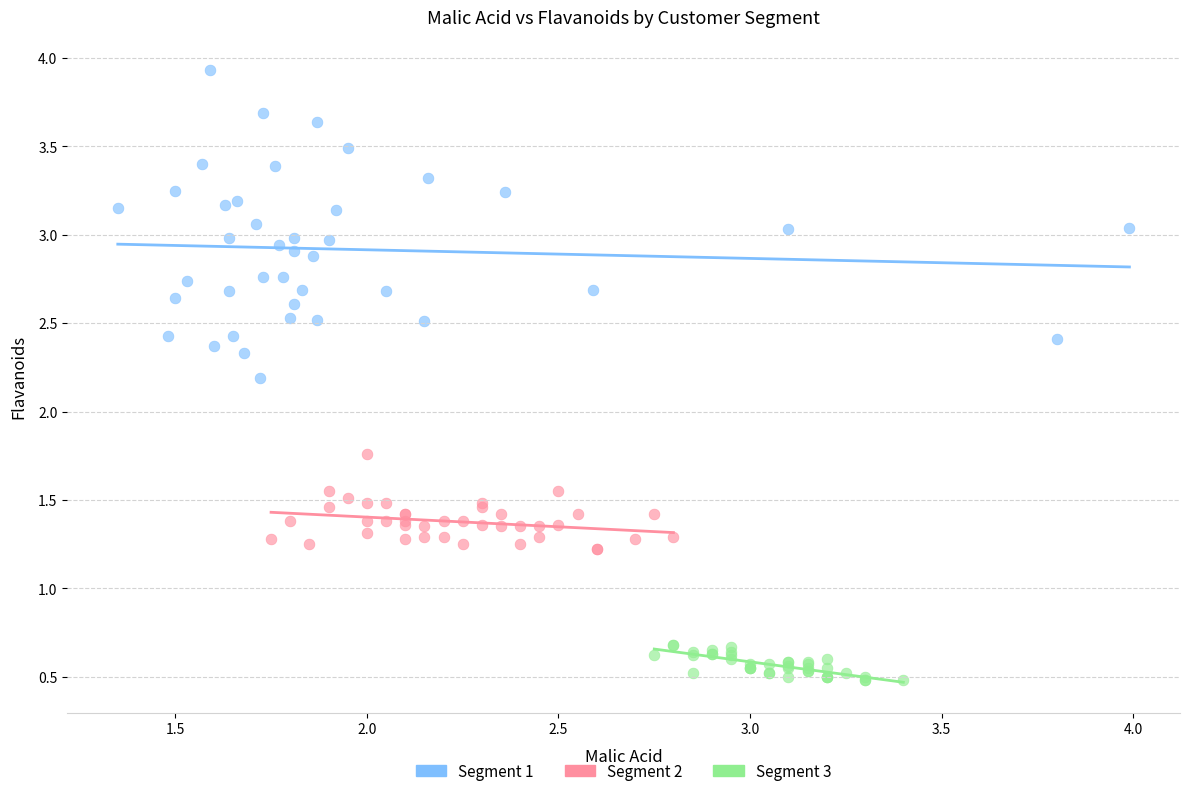

What are all the series names shown in the legend?

Segment 1, Segment 2, Segment 3